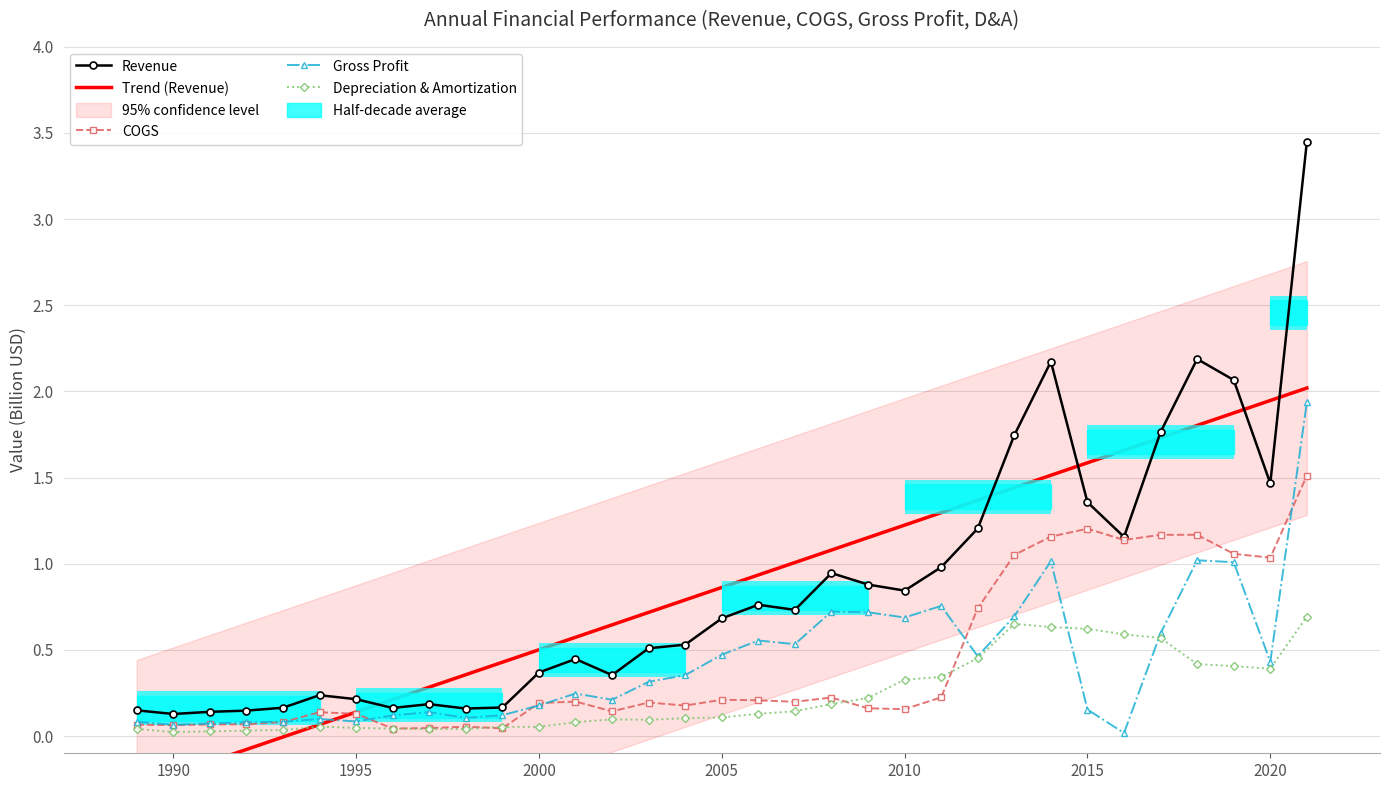

How many groups of bars are there?

33